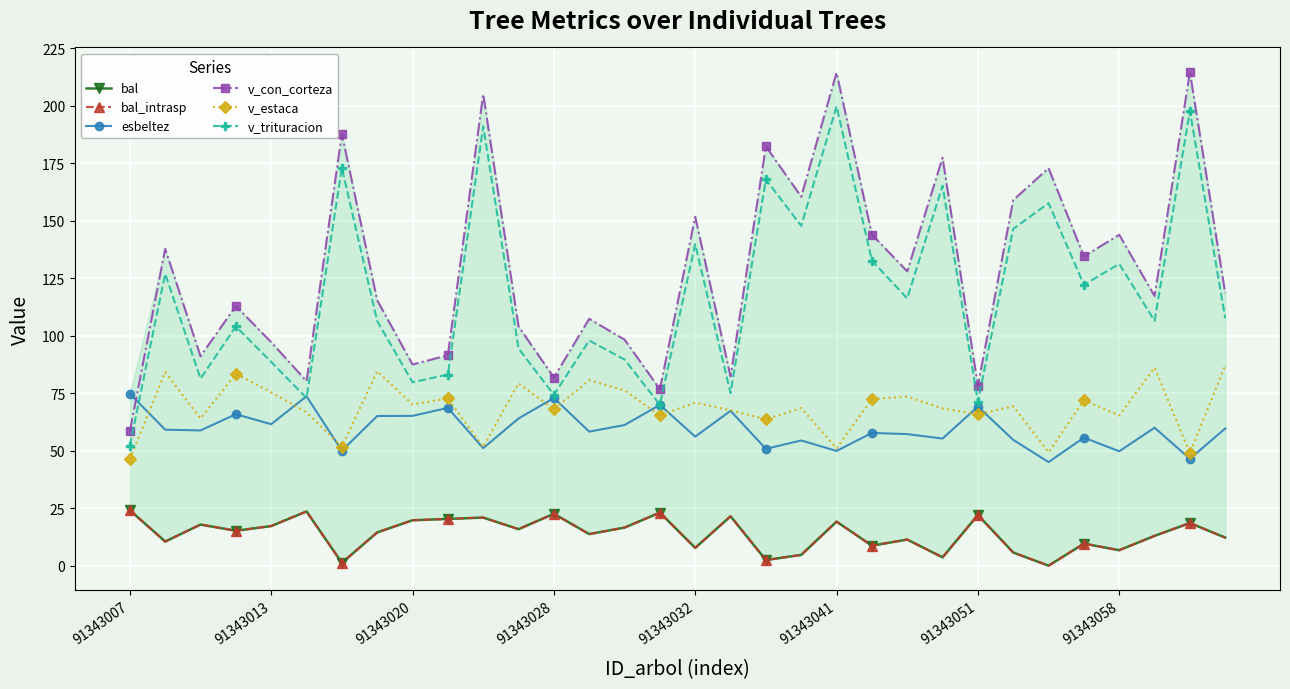

What is the lowest value of the v_trituracion series?

52.2